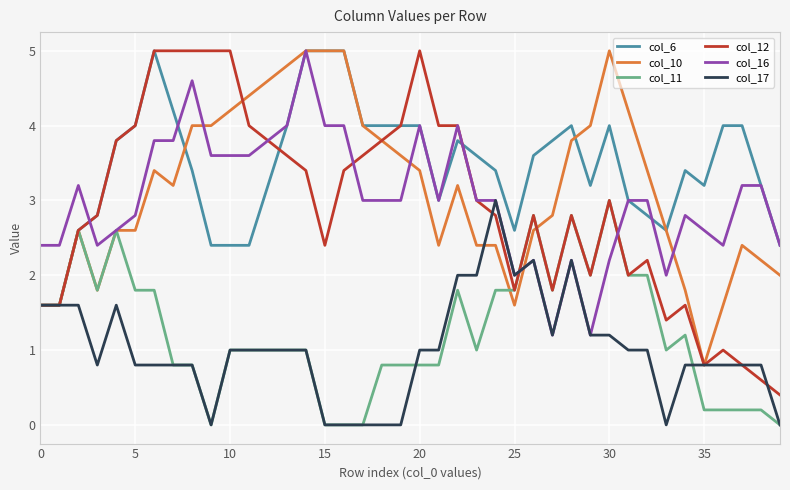

Which series has the largest total across all categories?

col_6